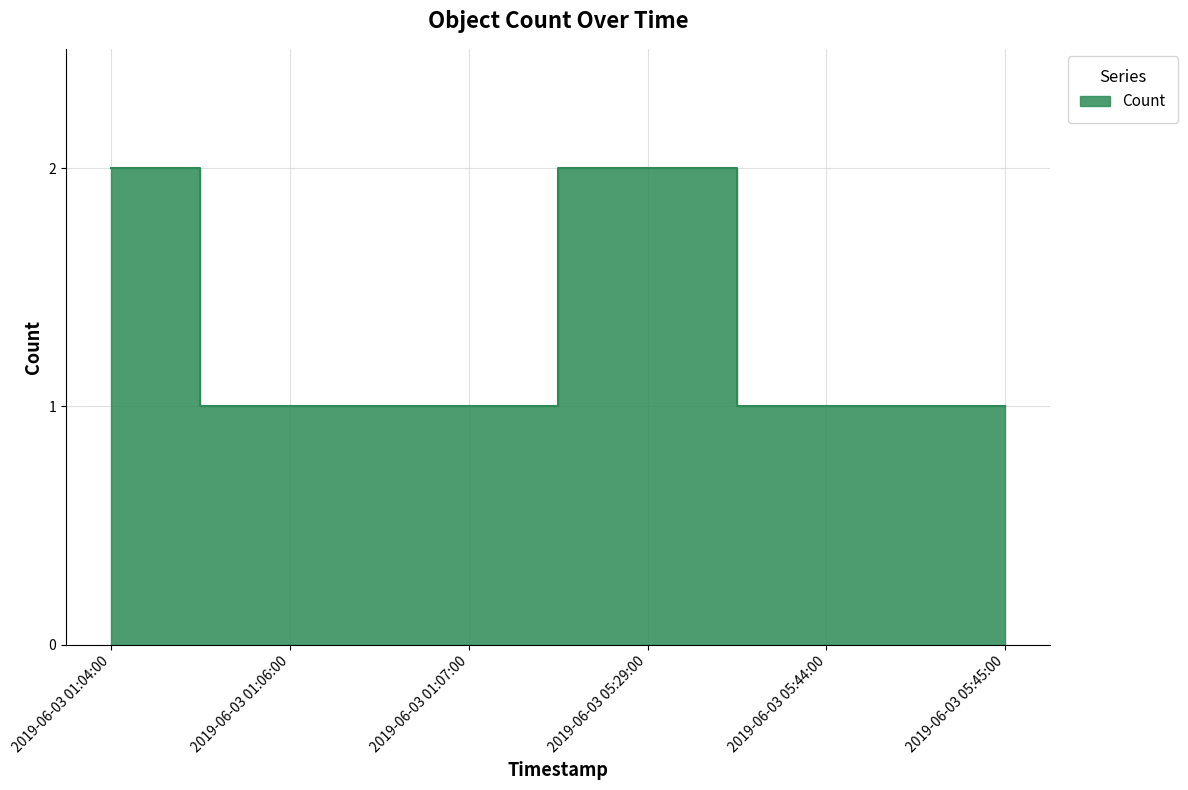

Which category has the lowest value across all series?

2019-06-03 01:06:00